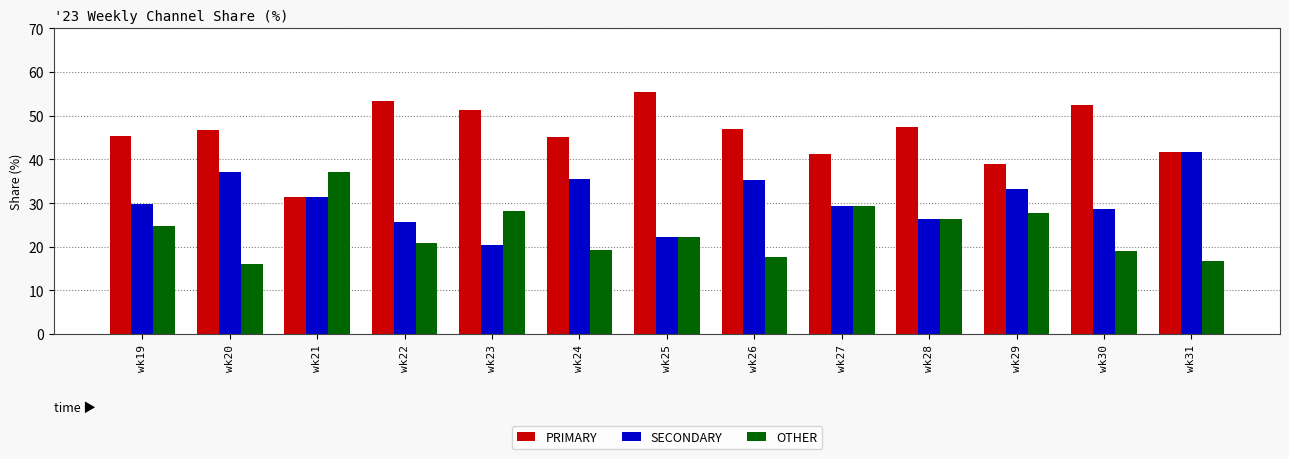

What is the greatest value displayed?

55.6